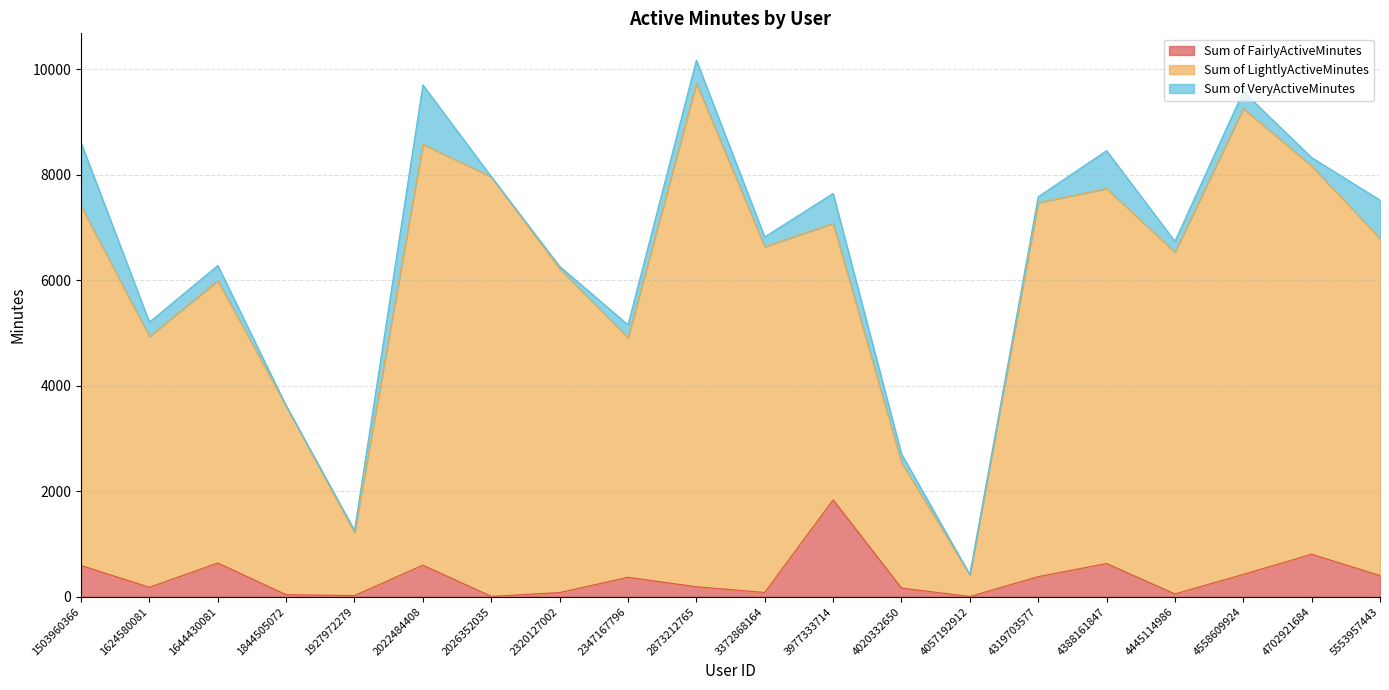

Where does the Sum of FairlyActiveMinutes series first go above 370?

1503960366